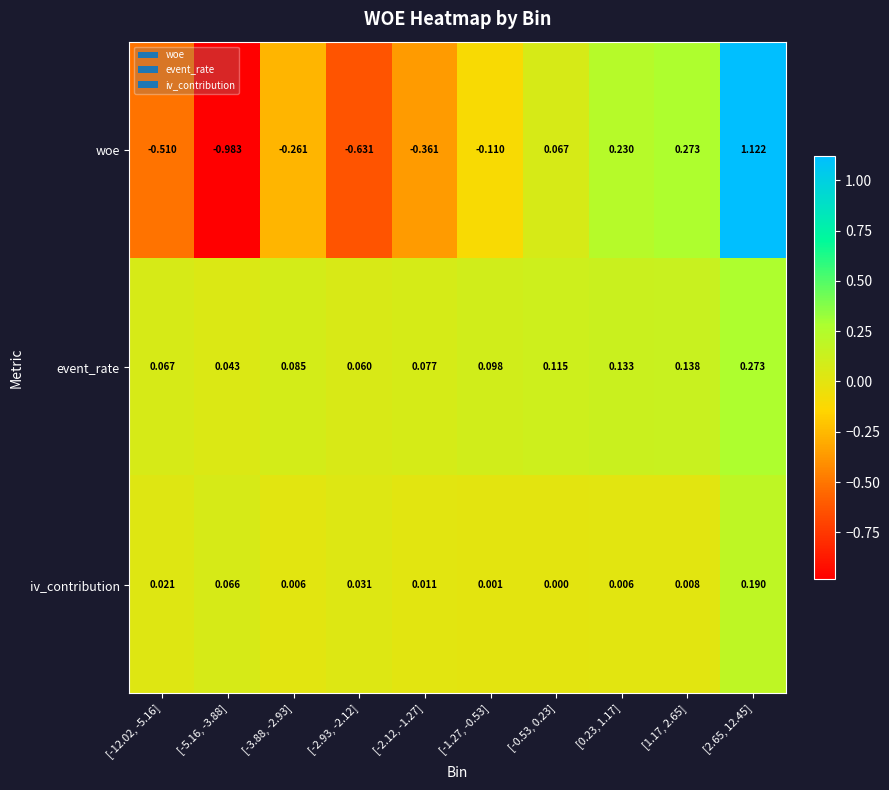

Which series has the largest total across all categories?

event_rate